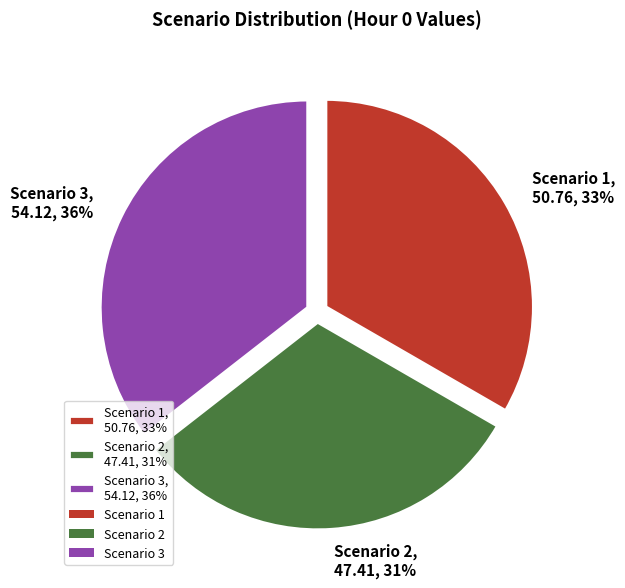

Which category has the smallest portion of the pie?

Scenario 2